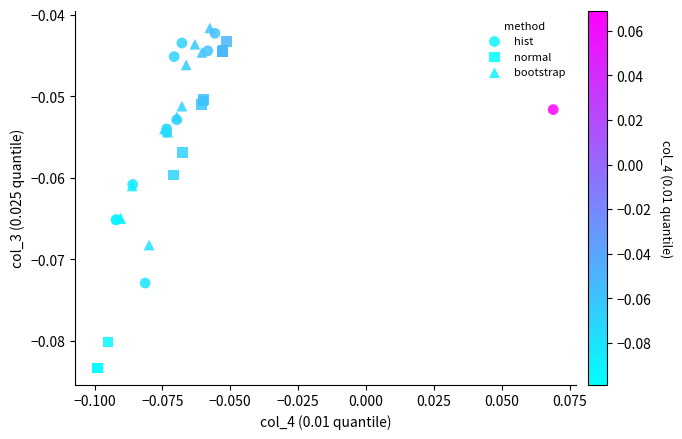

Which series has the largest Y range (max minus min)?

normal